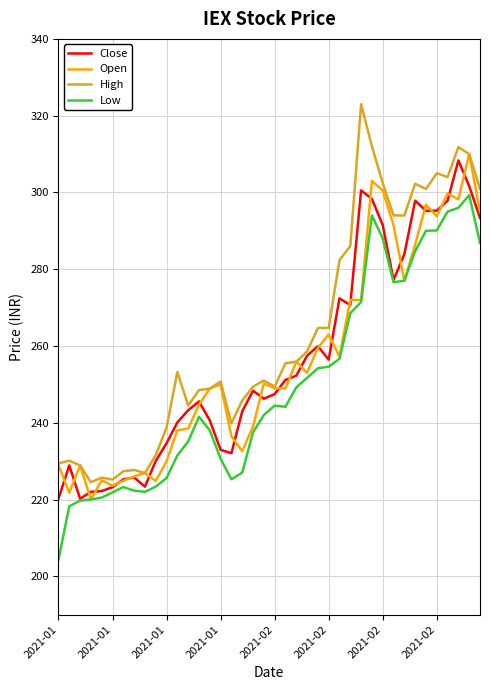

What is the sum of all Close values?

10256.5